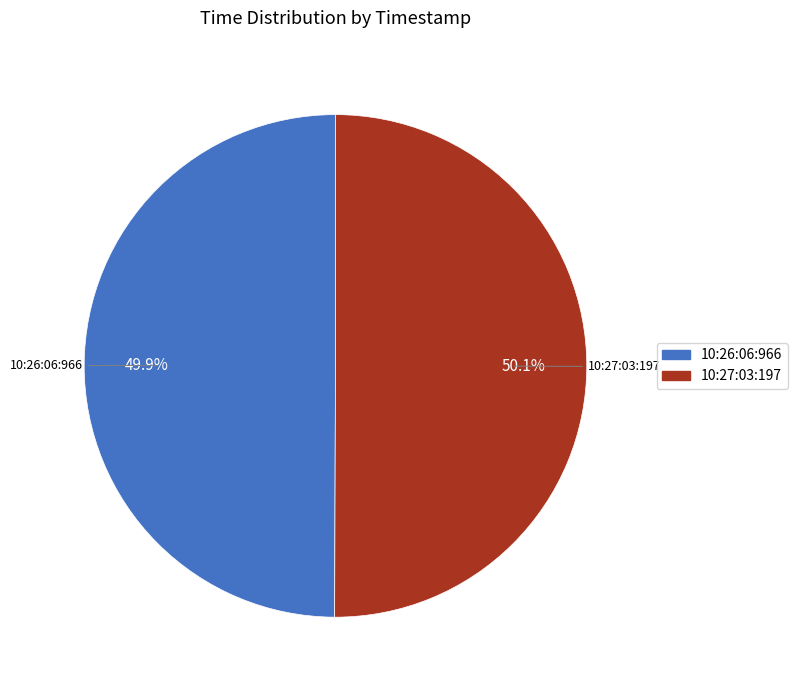

Does any single category account for the majority?

Yes